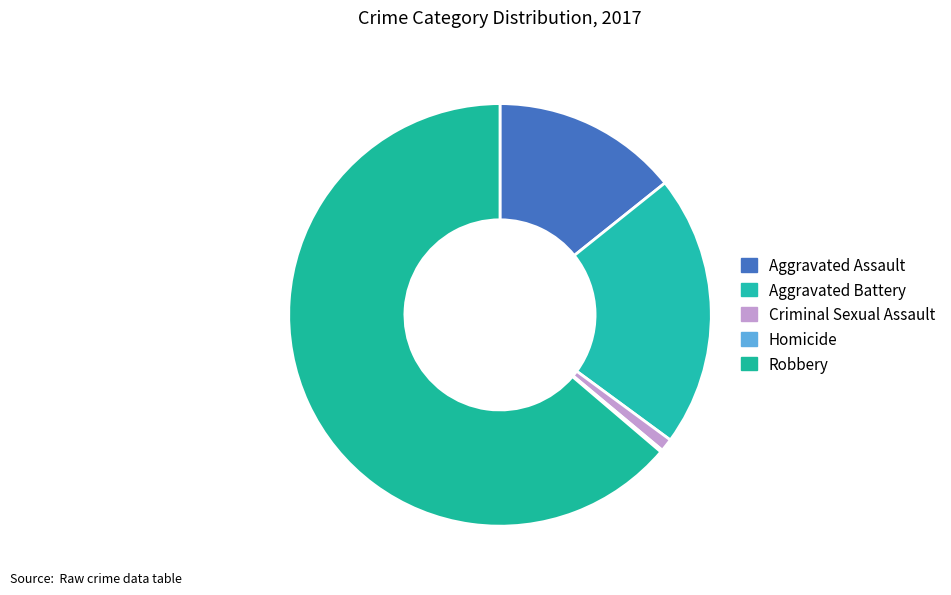

Which slice is the largest?

Robbery